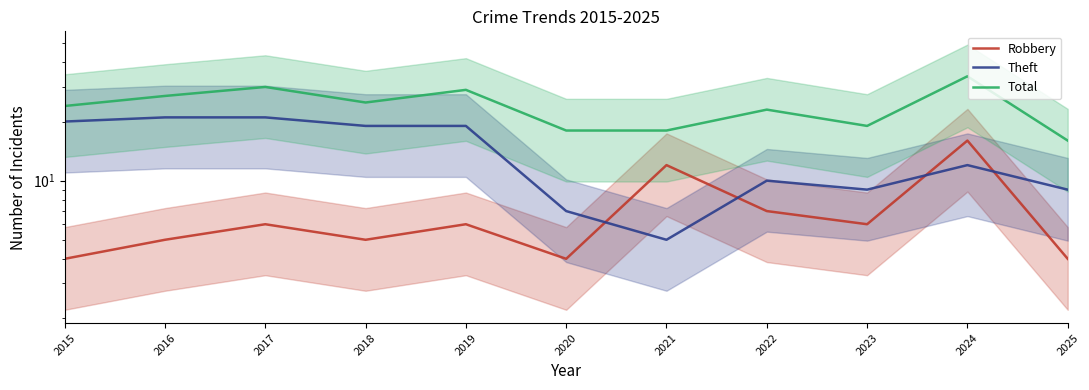

What is the difference between the Total values at 2019 and 2021?

11